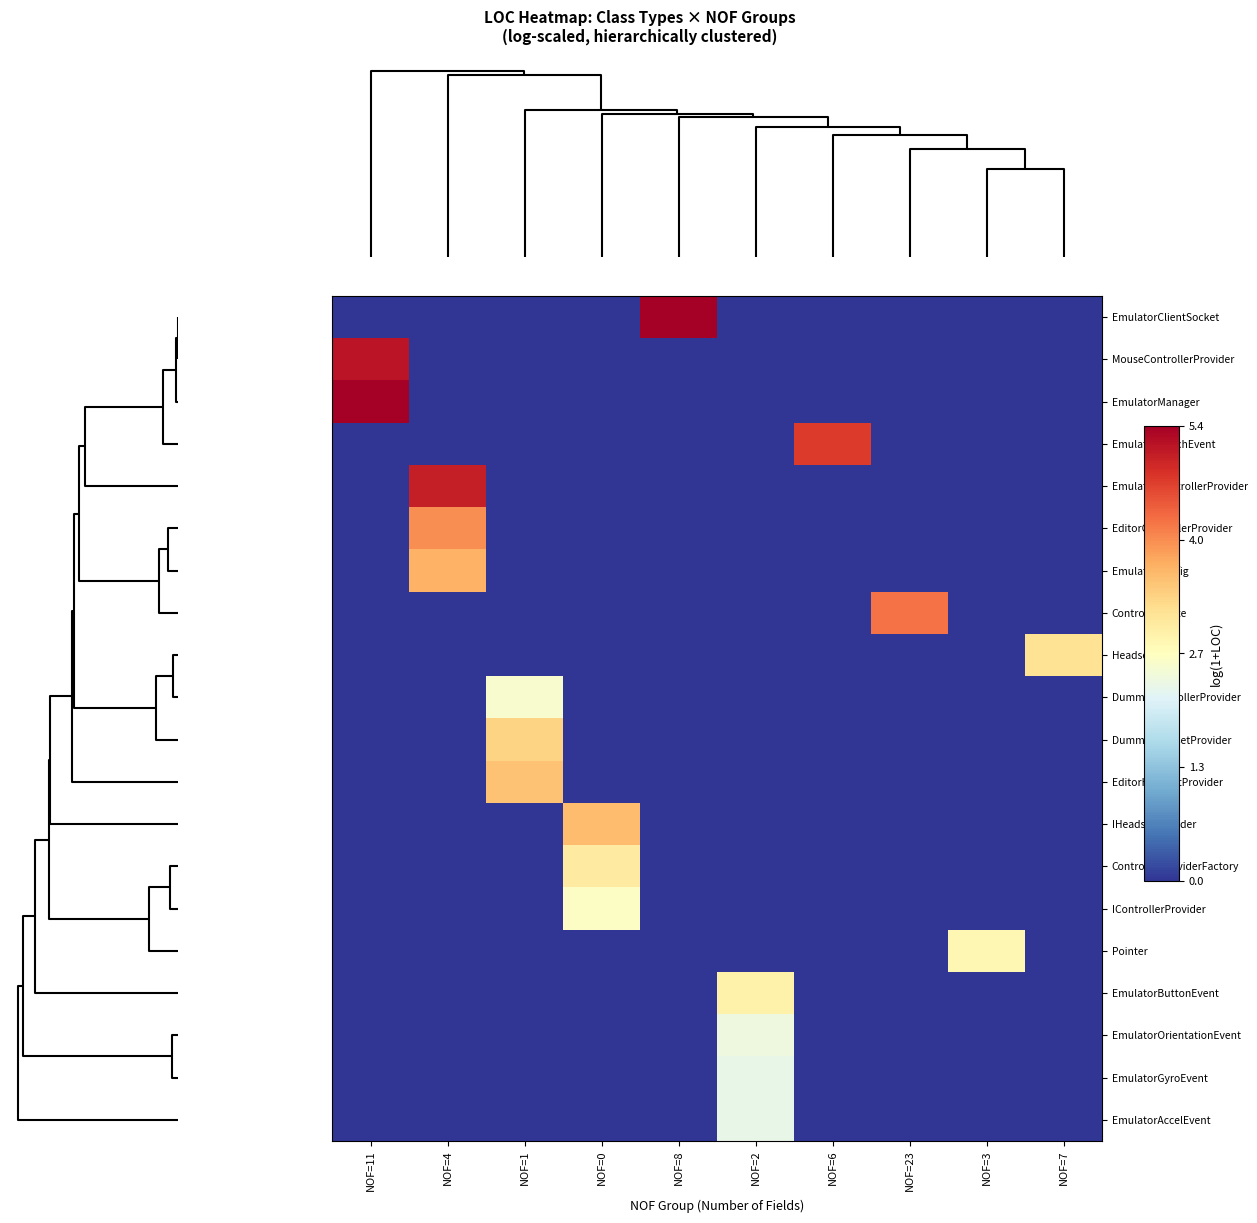

Between NOF=23 and NOF=1, which is larger?

NOF=23